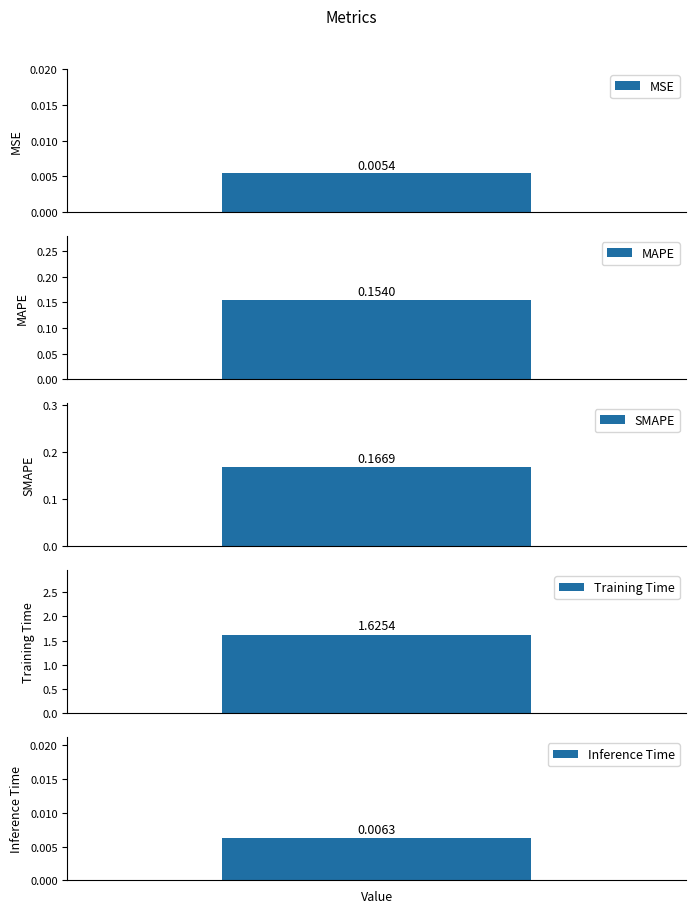

Reading right to left, what are all the values shown in this chart?

0.0	1.6	0.2	0.2	0.0